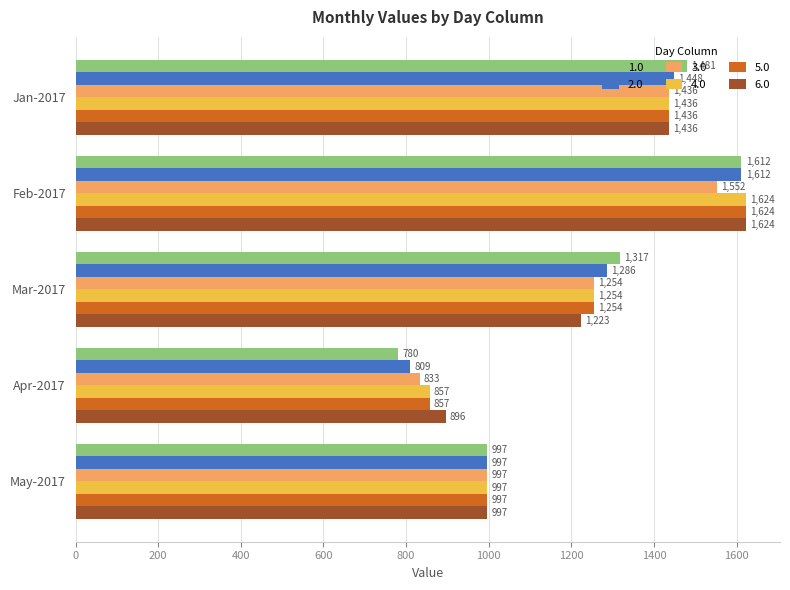

True or false: 3.0 has a value of 362.5 at Jan-2017.

False